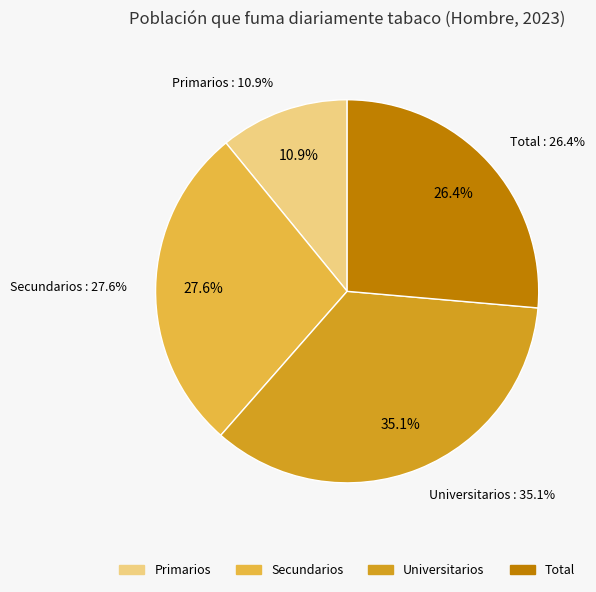

Is it true that Primarios is 11% of the pie?

True